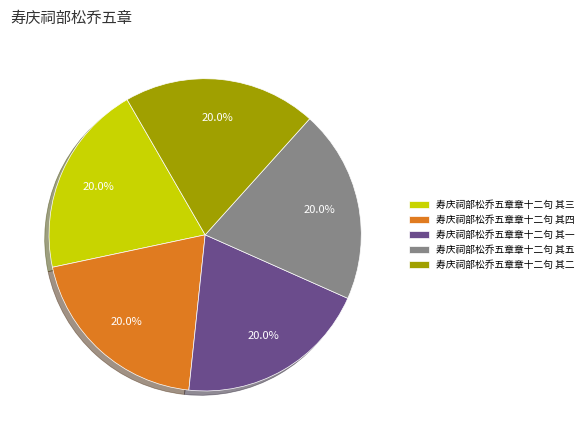

Approximately how many times larger is the value at 寿庆祠部松乔五章章十二句 其五 compared to 寿庆祠部松乔五章章十二句 其四?

1.0